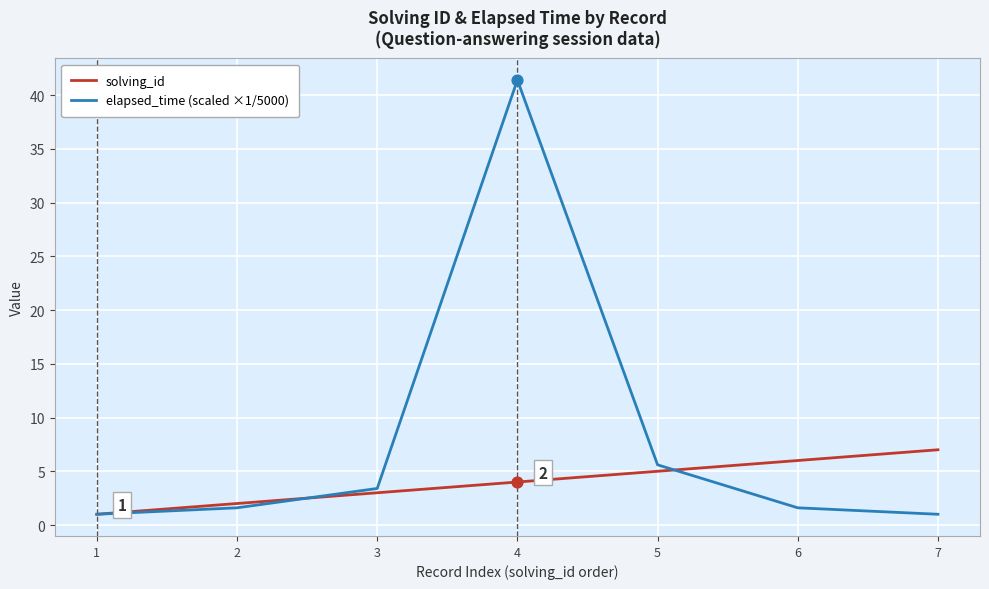

Which series has the largest range (max minus min)?

elapsed_time (scaled ×1/5000)